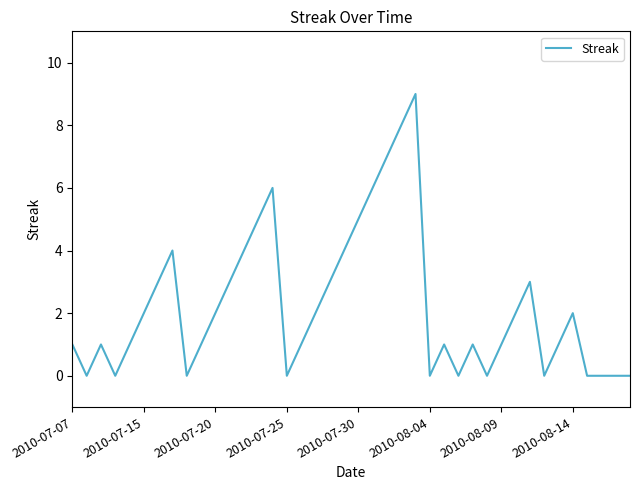

How many lines are shown in the chart?

1